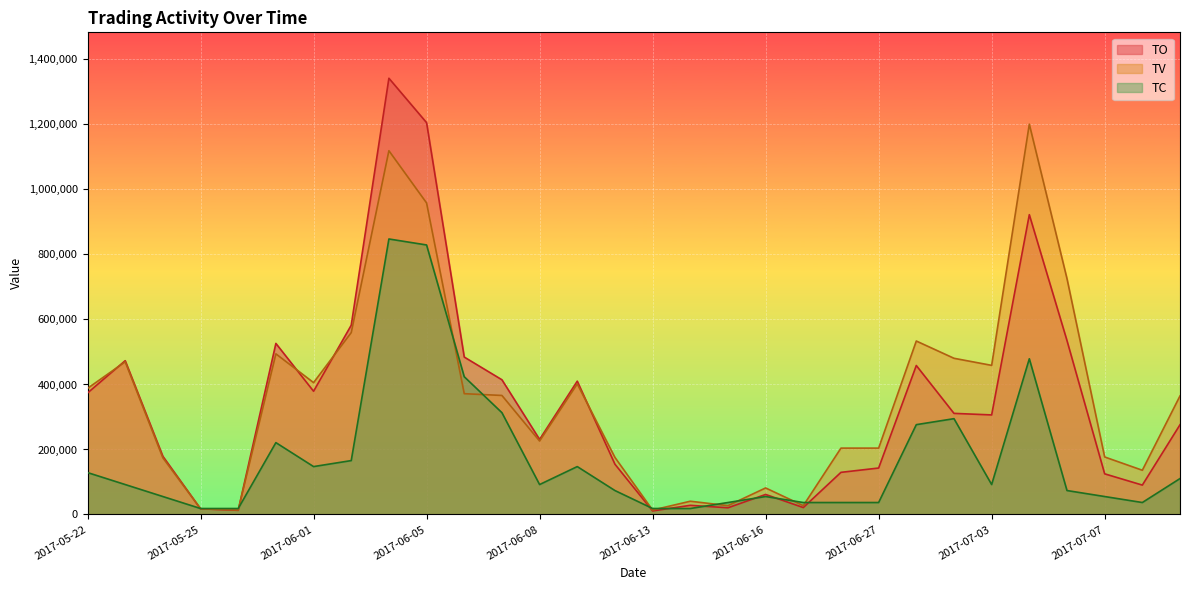

True or false: TV has a value of 20450.2 at 2017-05-26.

False